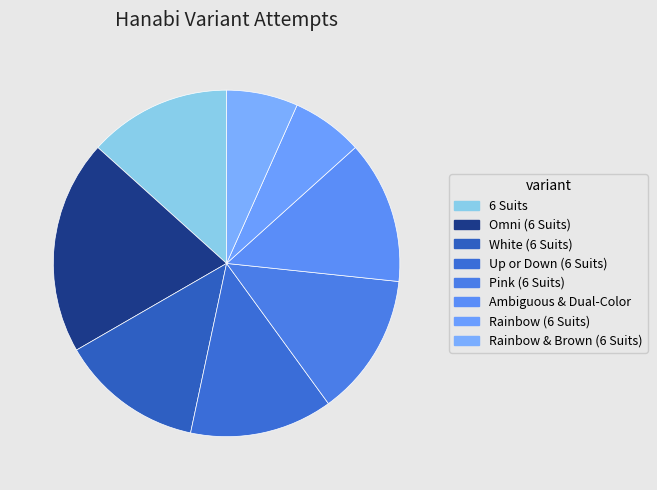

How many slices are in this pie chart?

8